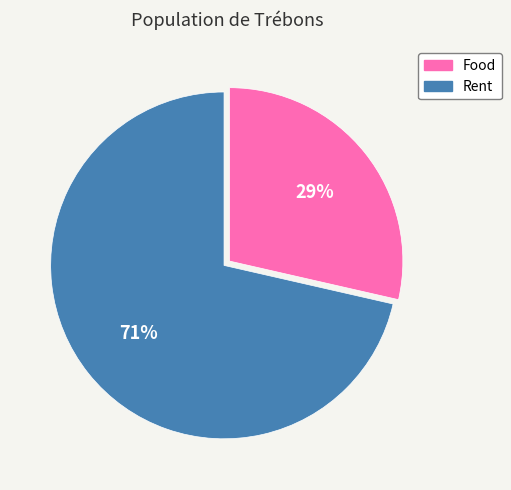

To the nearest percent, what is the average slice percentage?

50%